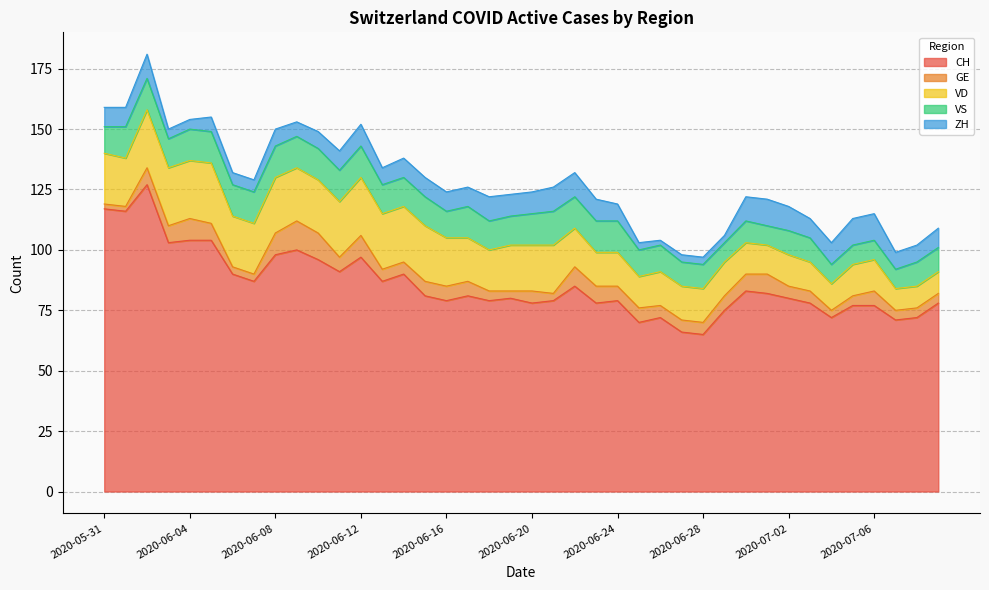

Which has a higher value, 2020-06-19 or 2020-06-09?

2020-06-09